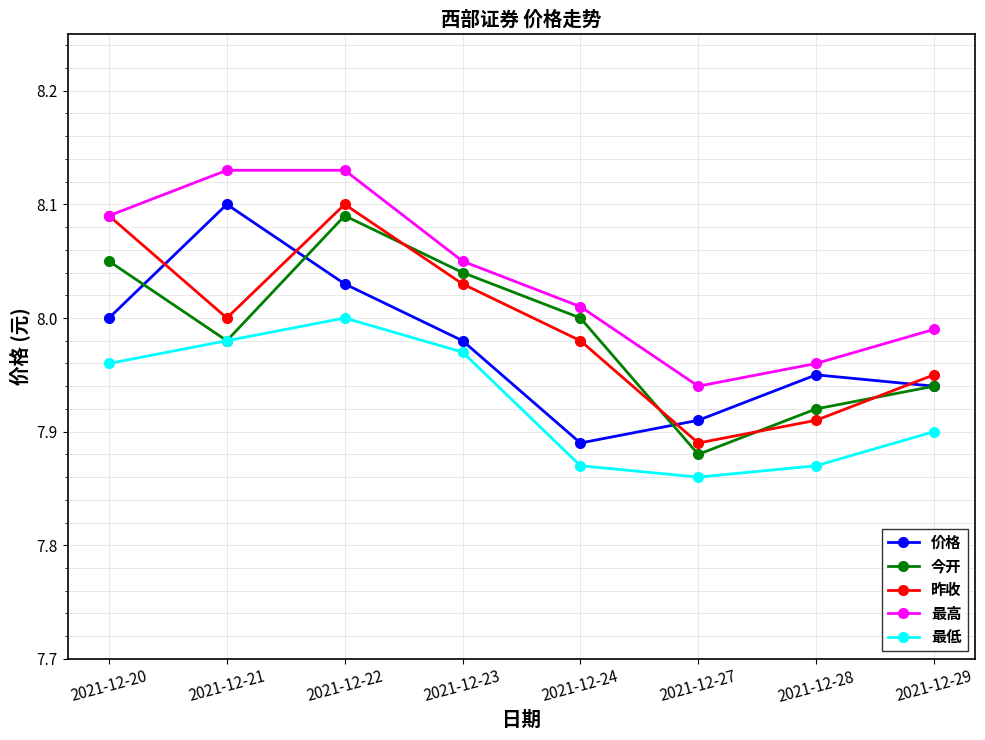

True or false: 今开 and 最高 cross at least once.

False